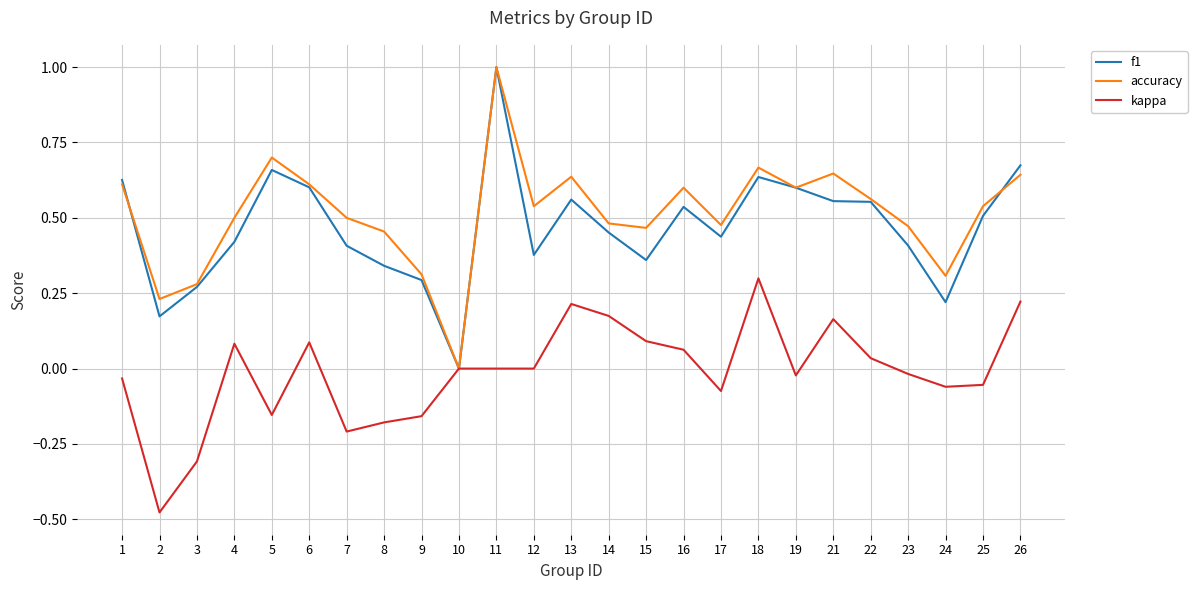

Is the value of accuracy at 3 greater than the value of kappa at 19?

Yes